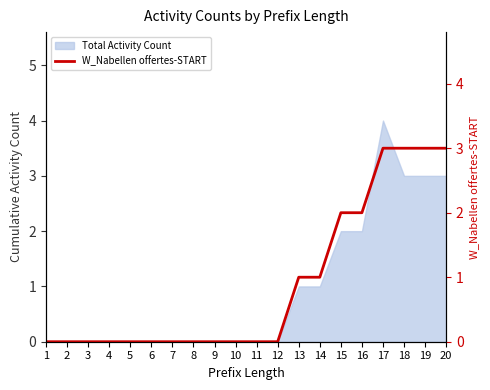

Which label corresponds to the largest value in the chart?

17